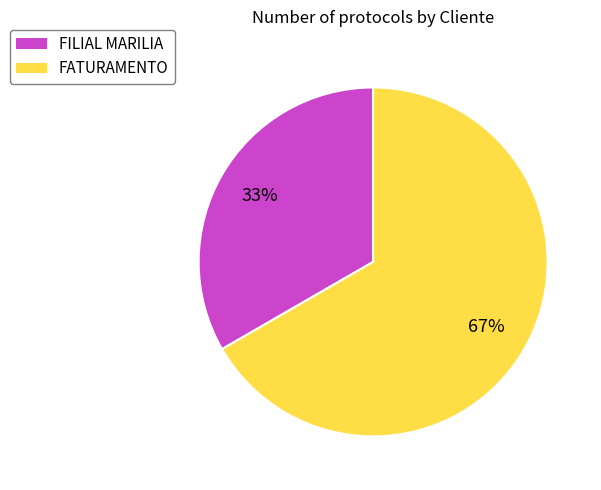

To the nearest percent, what is the average slice percentage?

50%